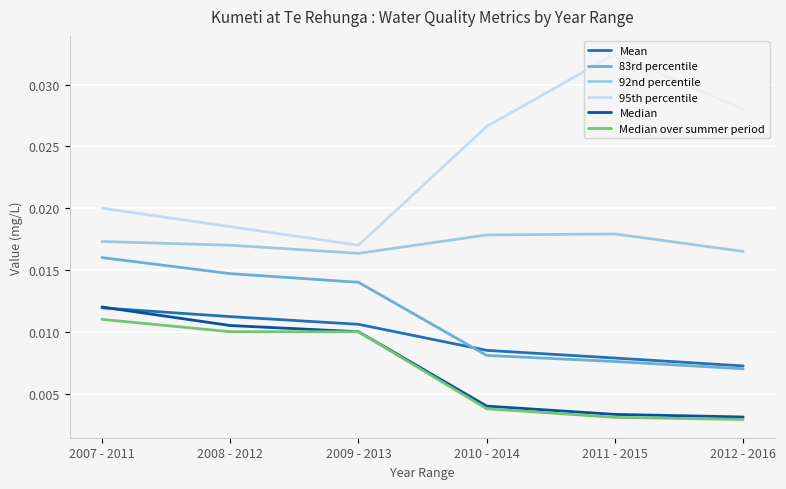

Where is 95th percentile nearest to the value 0?

2009 - 2013